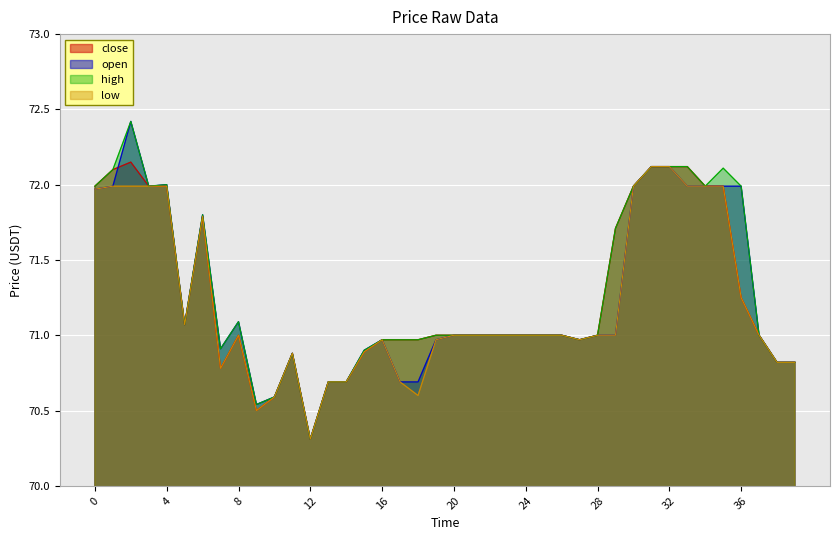

At which category does high reach its first local peak?

2